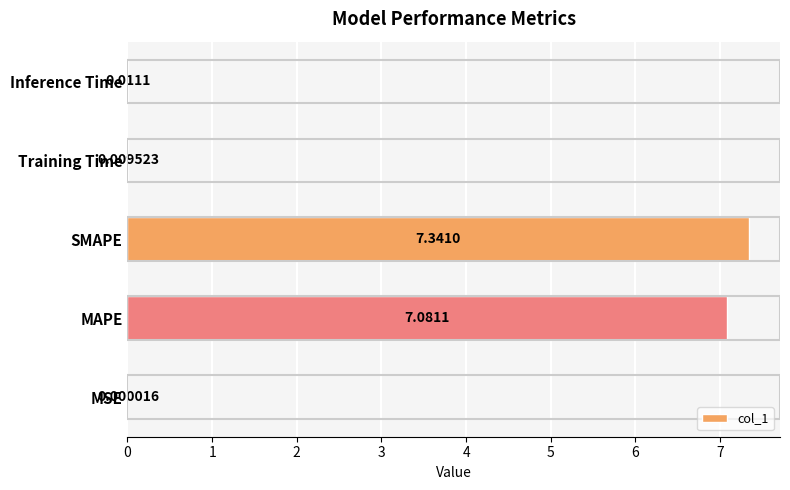

Which has a higher value, Inference Time or SMAPE?

SMAPE